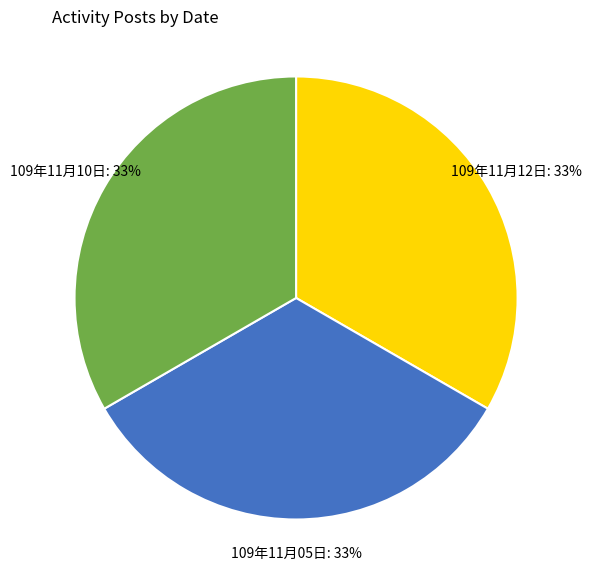

Is there a majority slice in this chart?

No